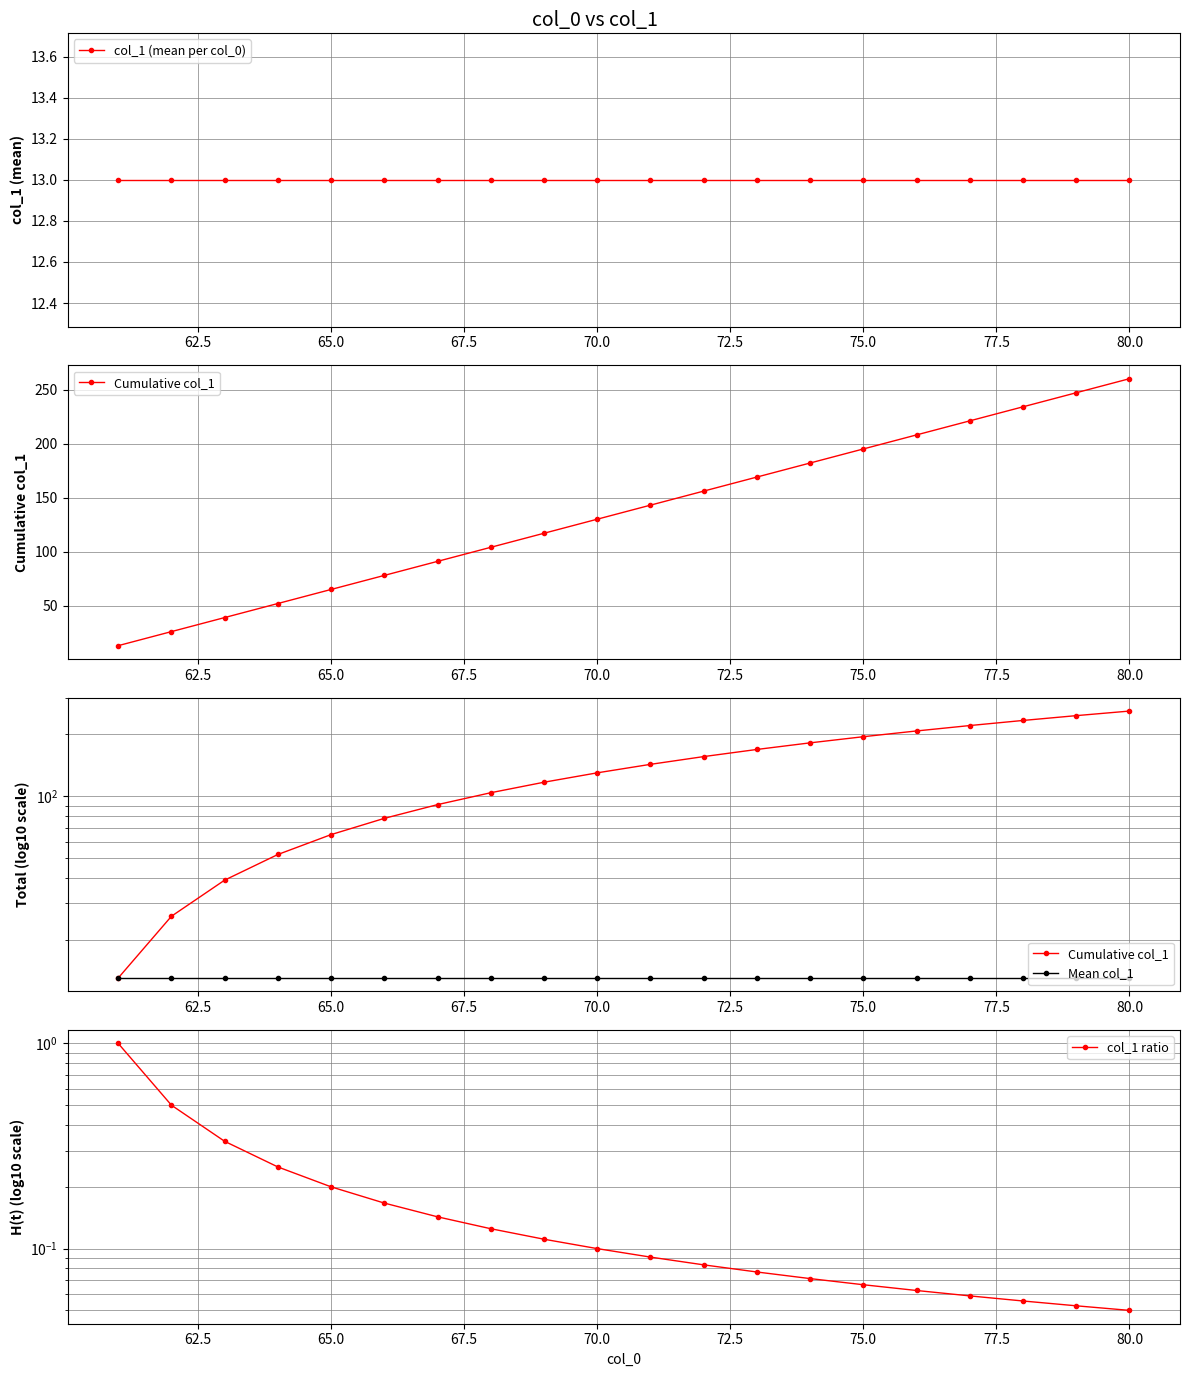

What is the sum of all col_1 ratio values?

3.6